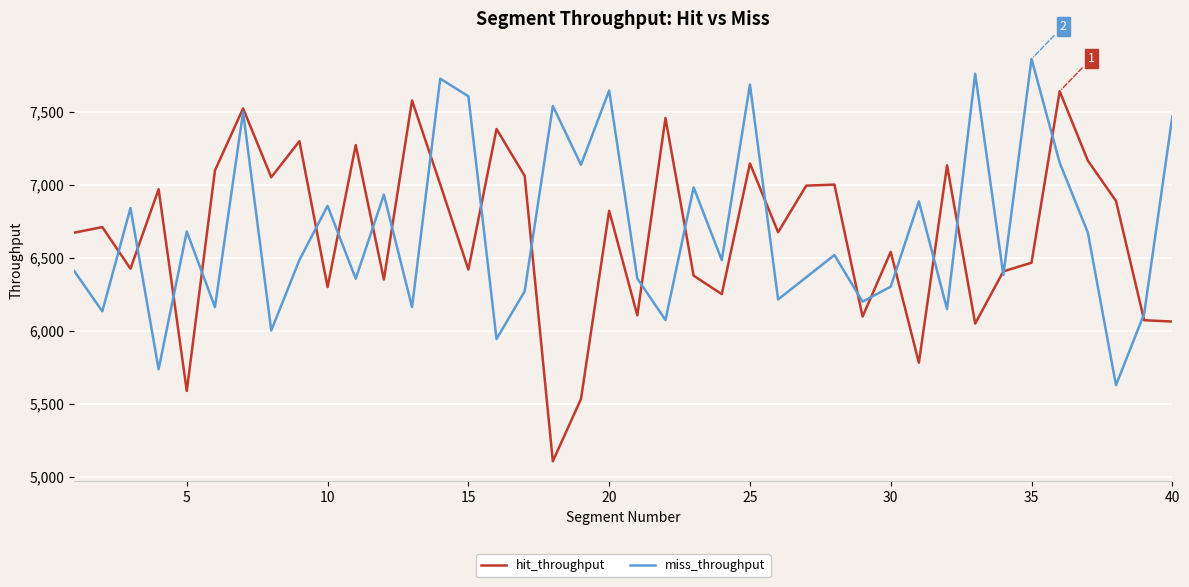

Which series has the largest range (max minus min)?

hit_throughput